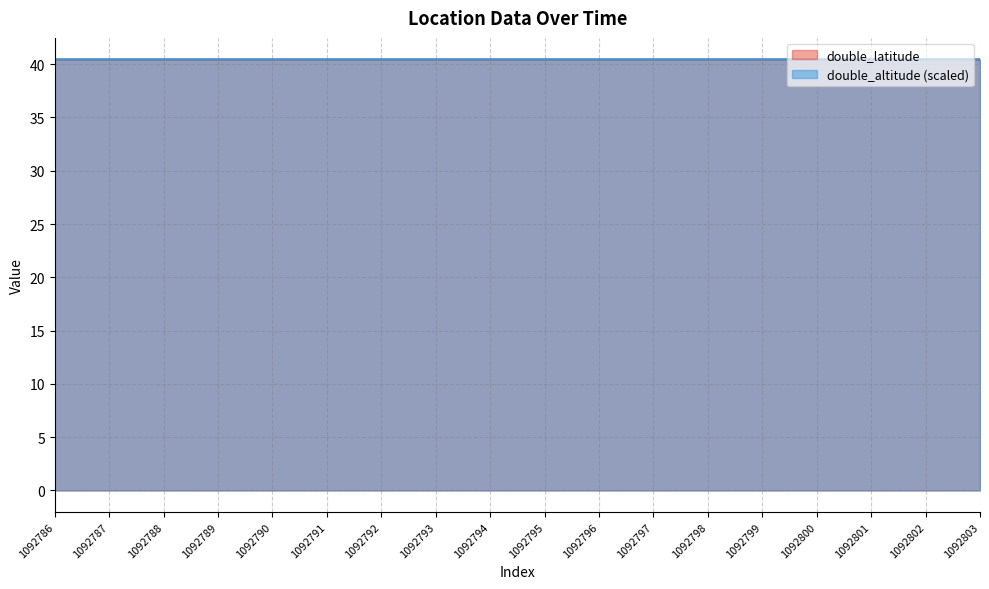

What is the total value across all series at 1092787?

80.9